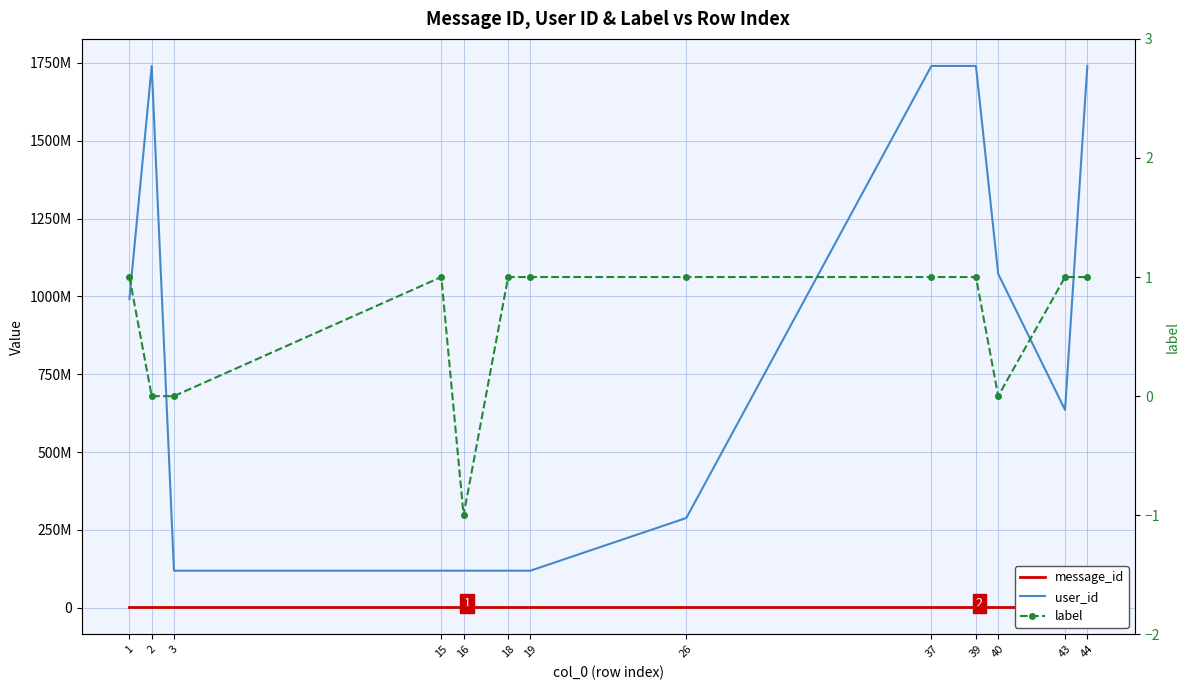

What is the sum of the user_id values at 37 and 2?

3480540244